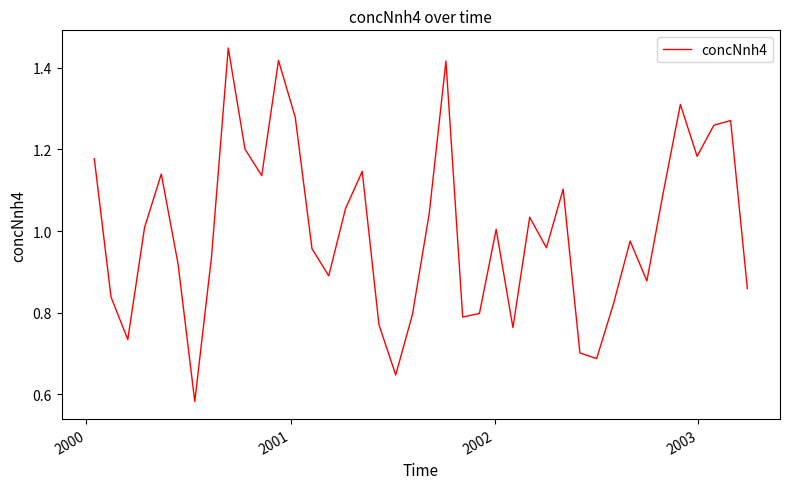

Does the chart have visible grid lines?

No